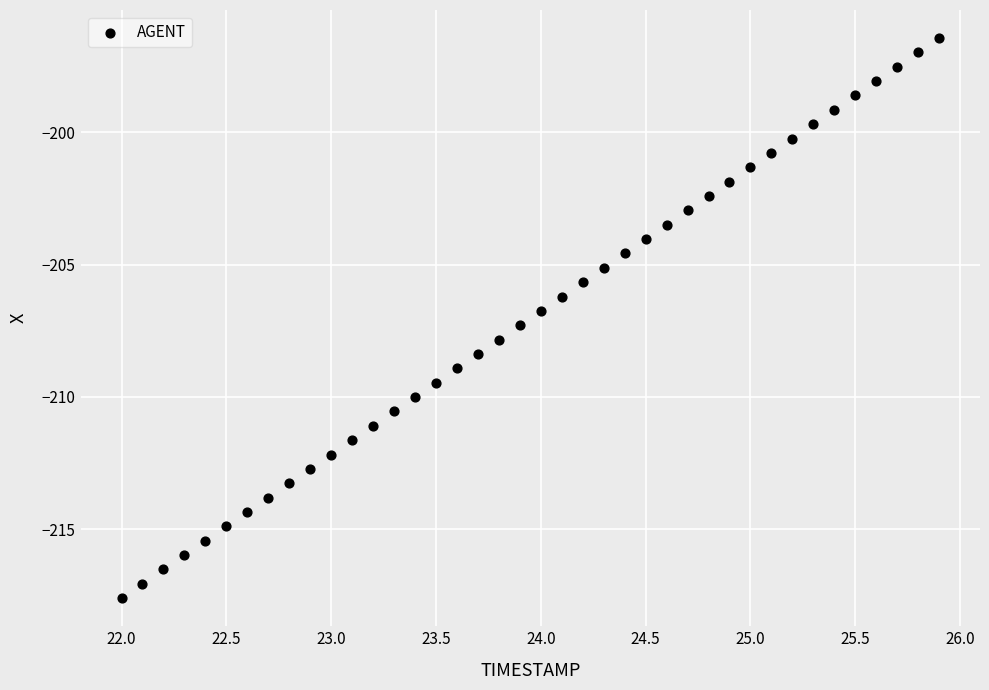

What is the range of X values (max minus min)?

3.9